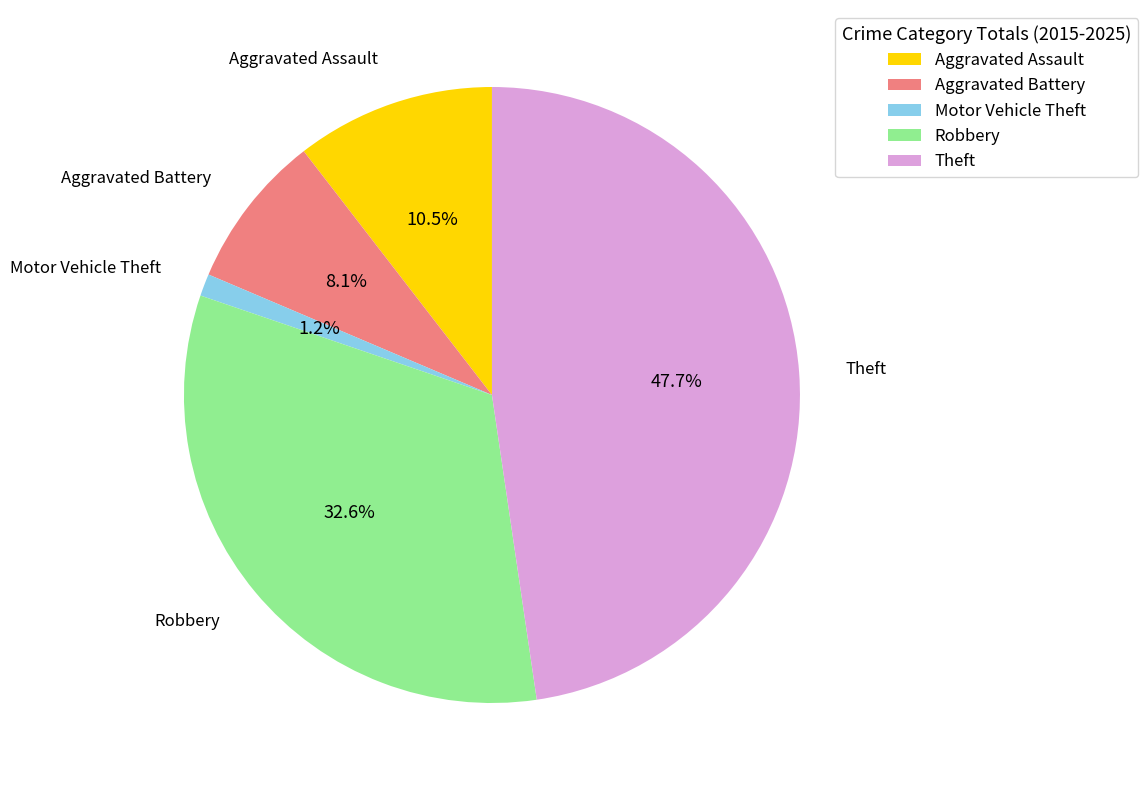

Does Robbery represent more than half of the total?

No